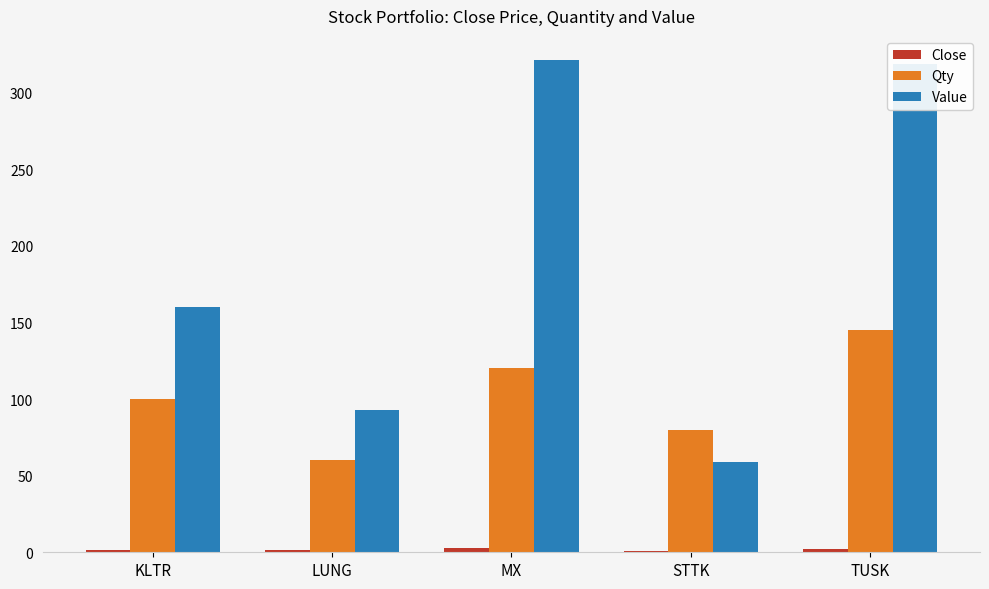

At which category is the sum across all series the highest?

TUSK